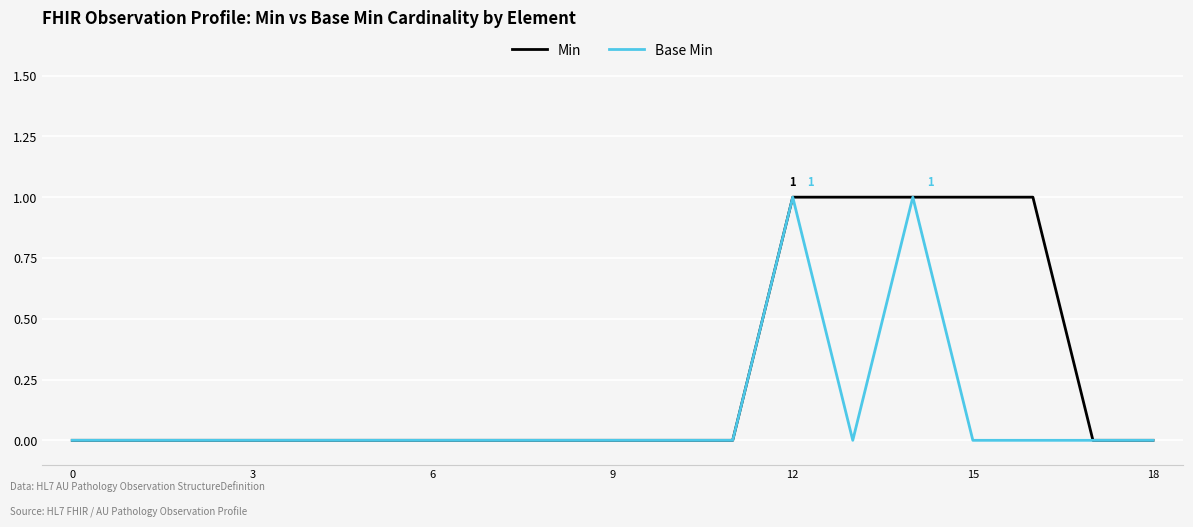

Which series has the largest total across all categories?

Min